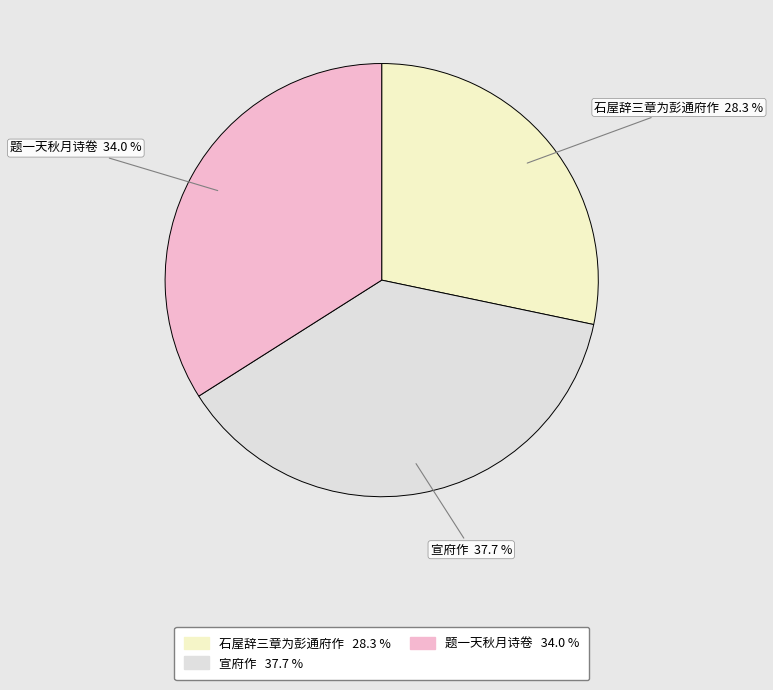

What is the smallest slice in the pie chart?

石屋辞三章为彭通府作